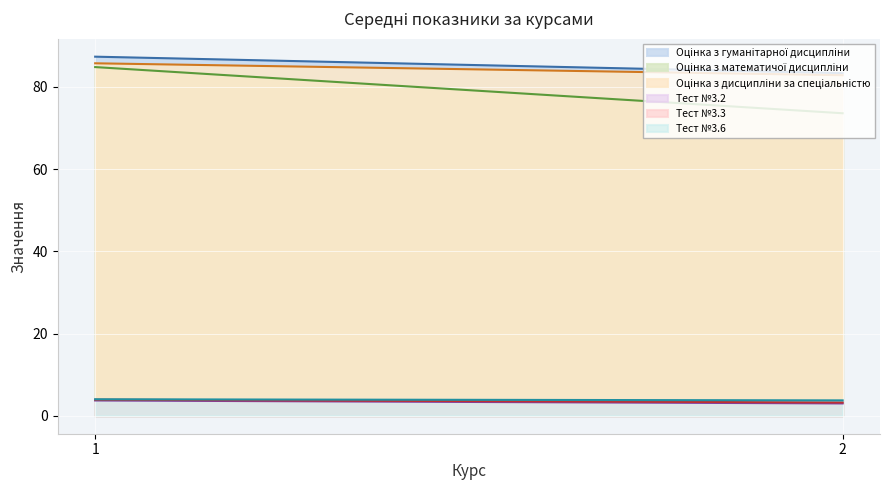

What is the value of the Оцінка з гуманітарної дисципліни point at the 2nd from the left?

82.1